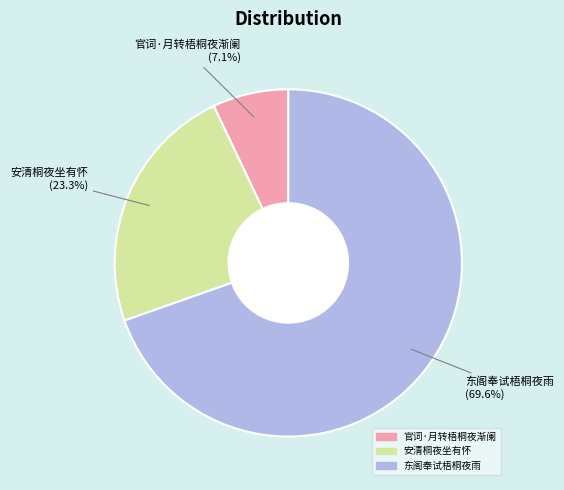

To the nearest percent, what is the difference between the 官词·月转梧桐夜渐阑 and 安清桐夜坐有怀 slice percentages?

16%